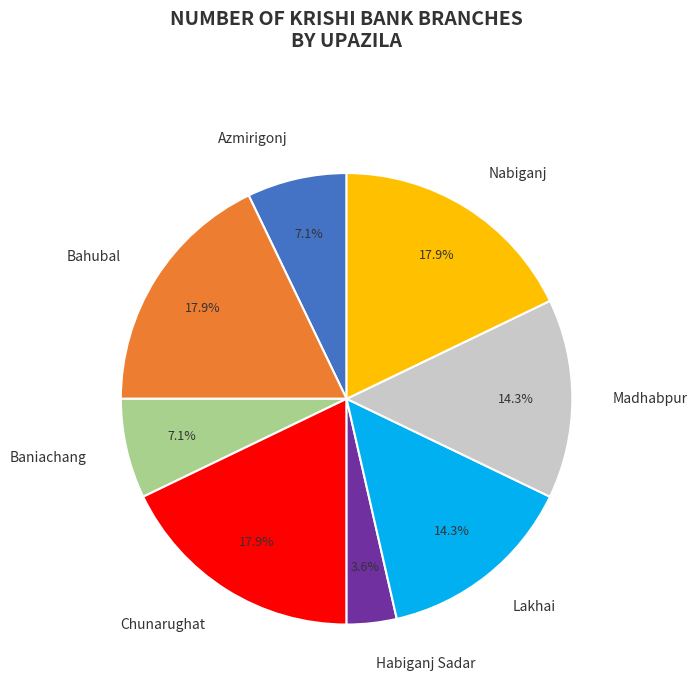

True or false: Chunarughat accounts for 28% of the total.

False